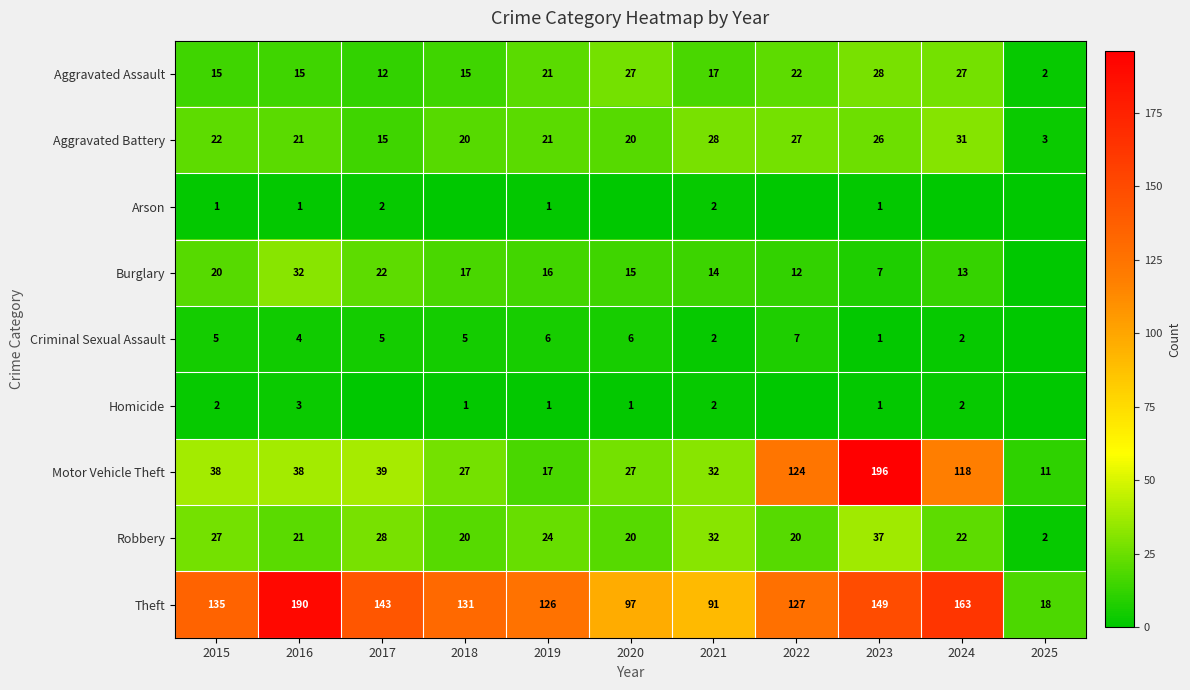

What is the difference between the maximum and minimum values in the Theft series?

172